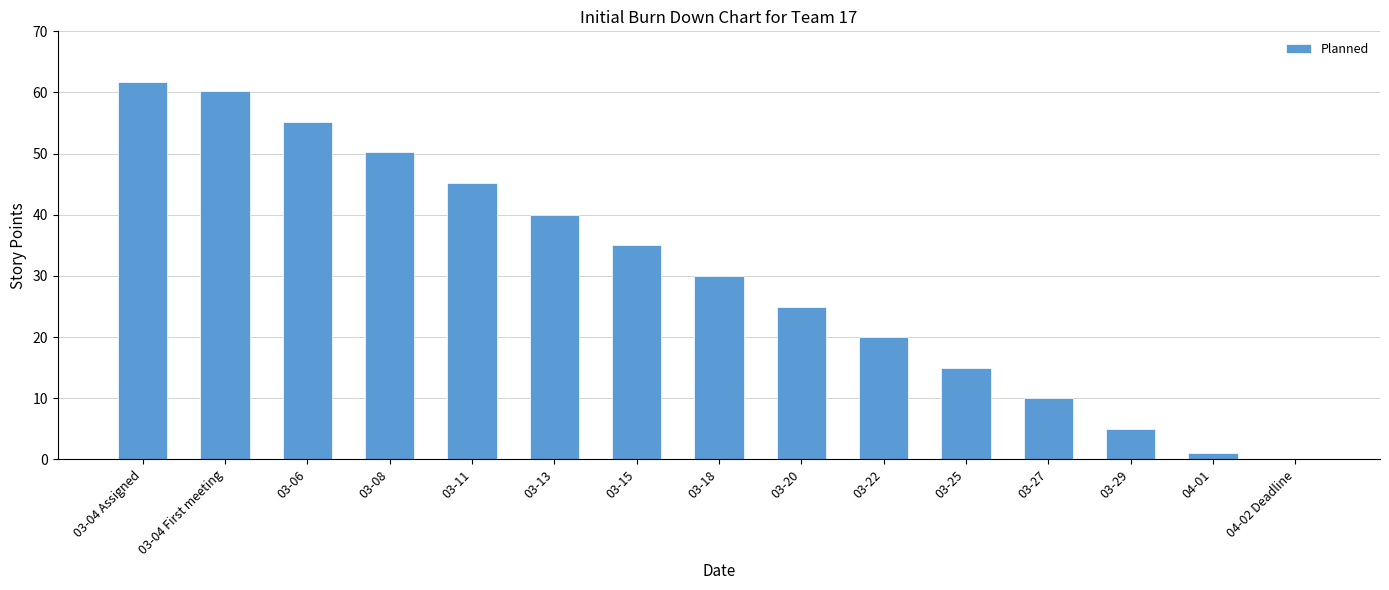

What is the ratio of the value at 03-08 to the value at 03-13?

1.3